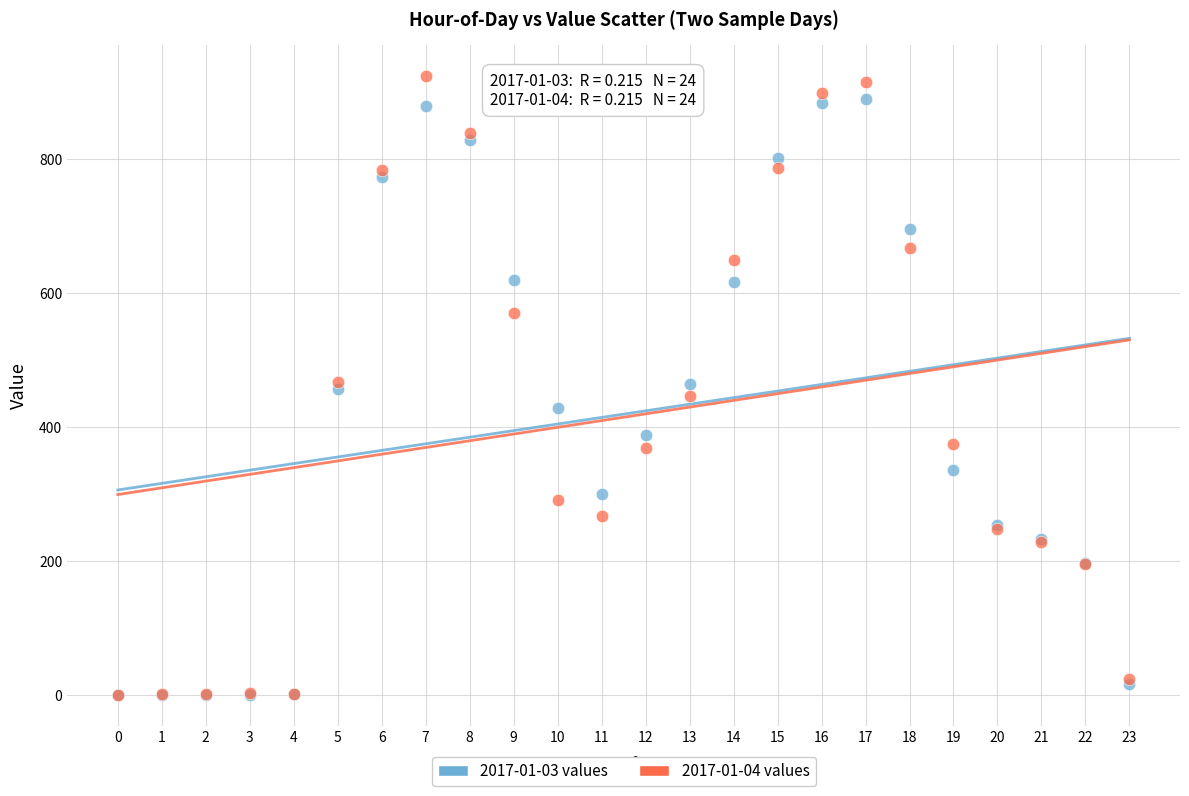

Which series has the largest Y range (max minus min)?

2017-01-04 values